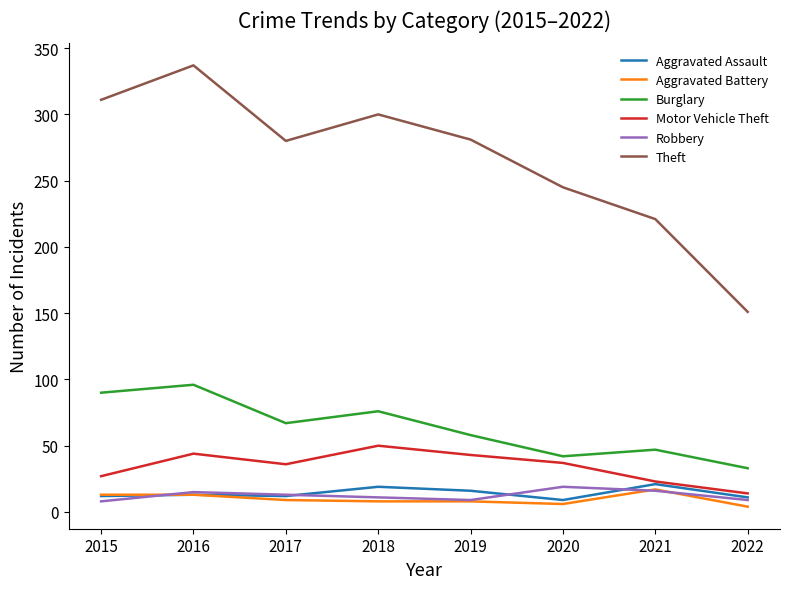

What is the maximum value for Motor Vehicle Theft?

50